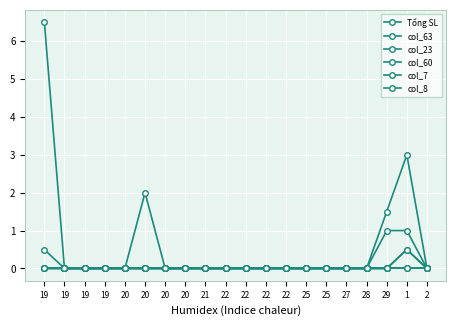

How many lines are shown in the chart?

6